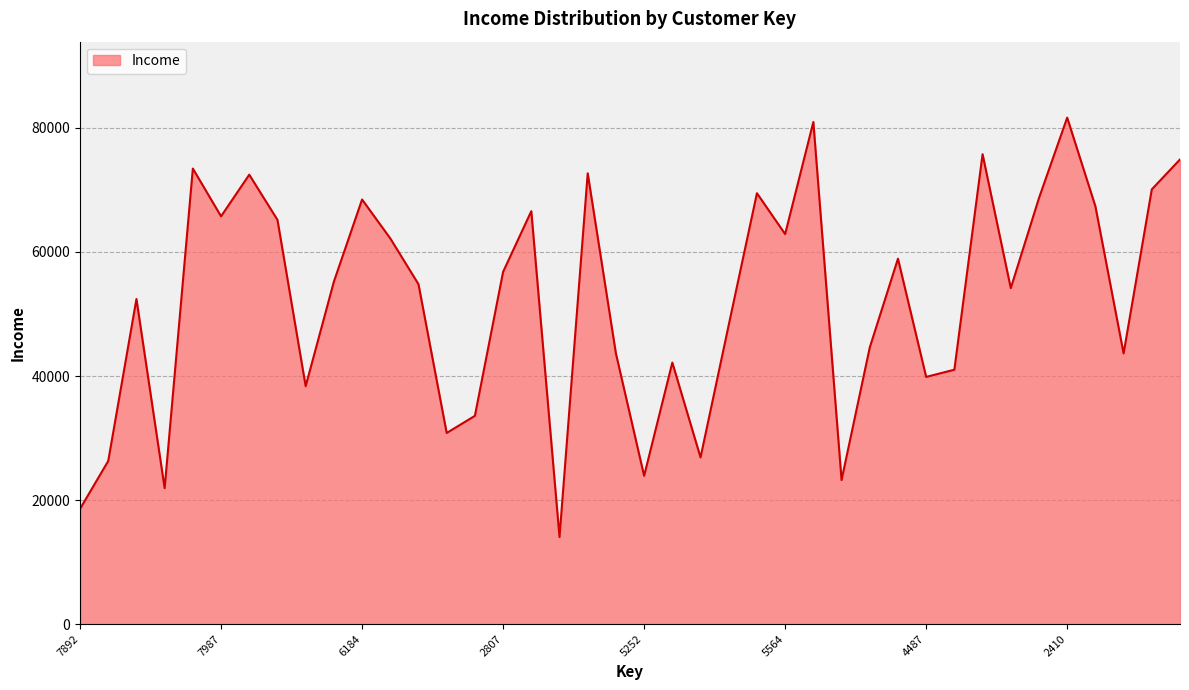

What is the minimum value shown in the chart?

14045